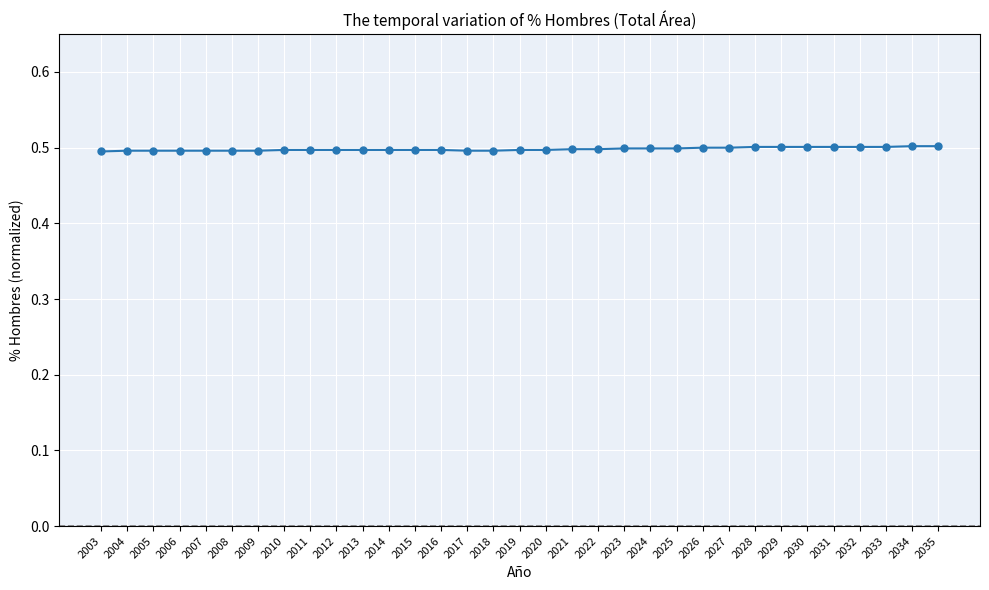

What is the greatest value displayed?

0.5